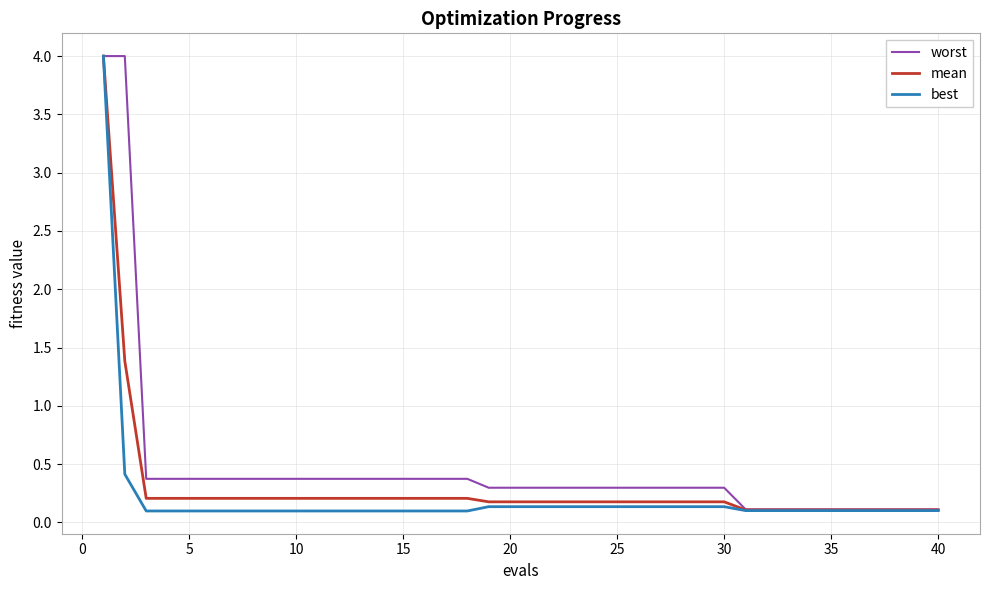

What is the maximum value for worst?

4.0